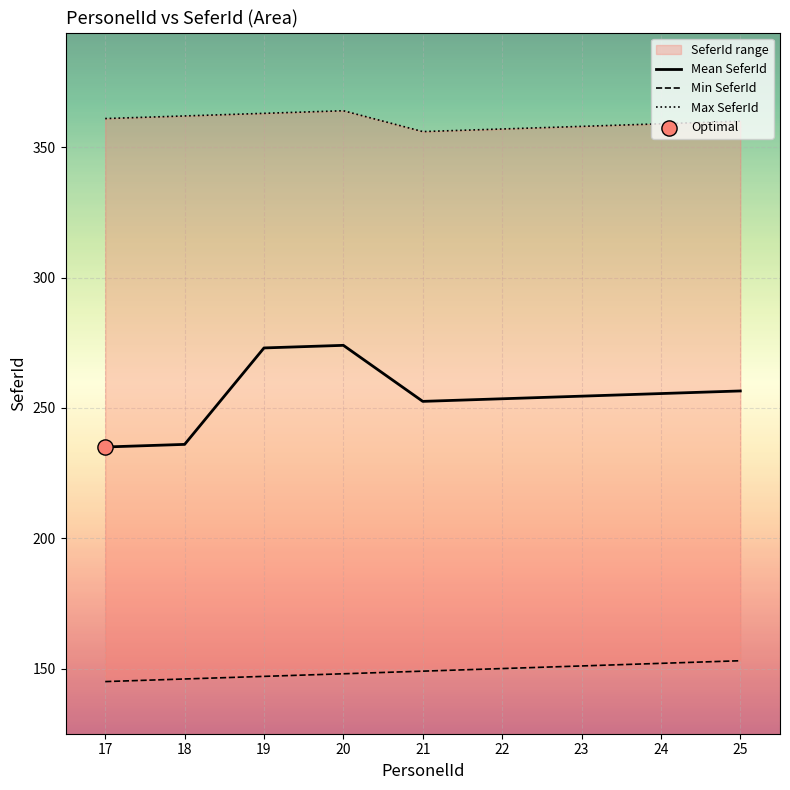

Is the value of Max SeferId at 25 greater than the value of Mean SeferId at 19?

Yes